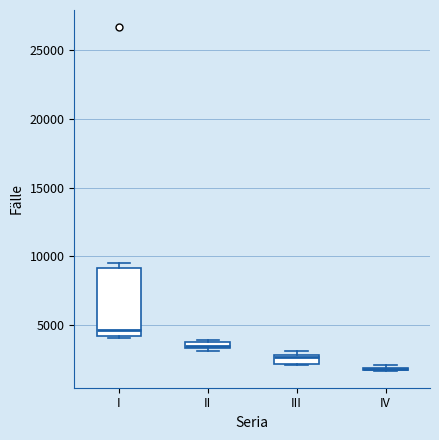

Comparing the boxes themselves (not the whiskers), which one is the tallest?

I